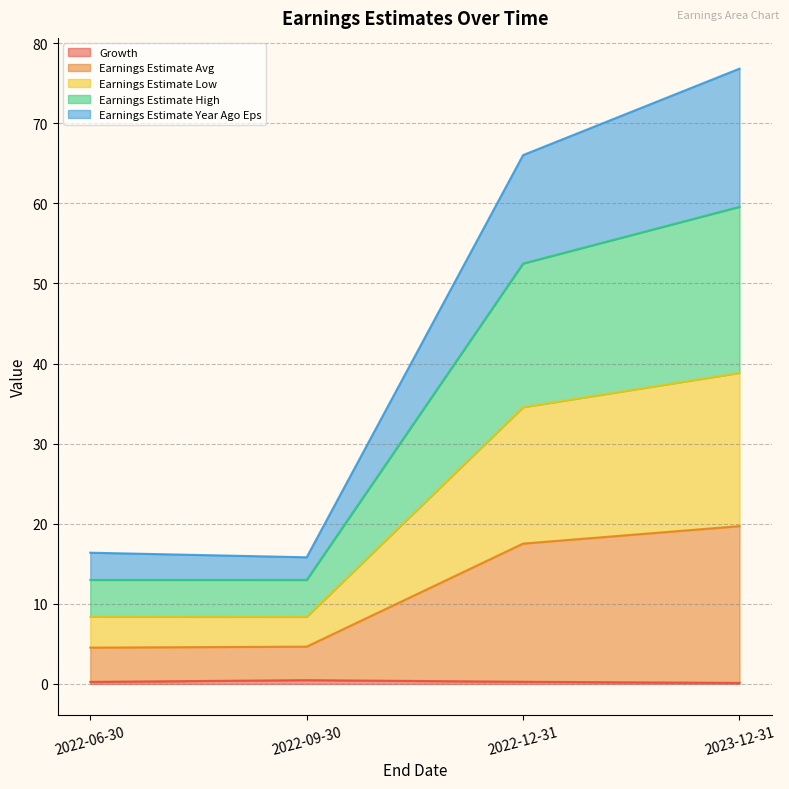

How many series are shown in this chart?

5